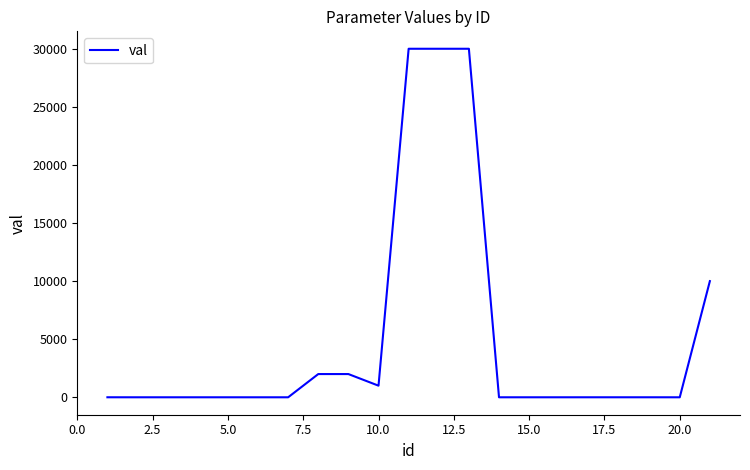

What is the greatest value displayed?

30000.0